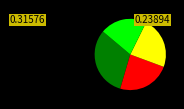

Does any single category account for the majority?

No